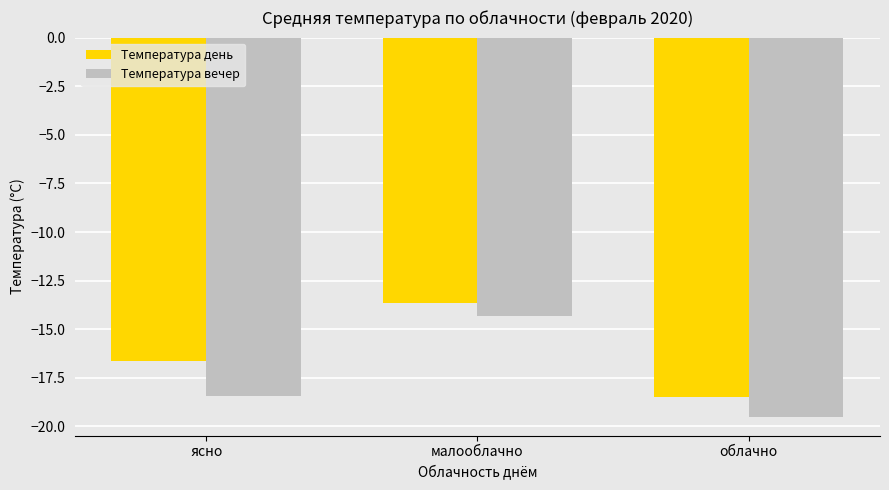

At which label does Температура день first exceed -16?

малооблачно